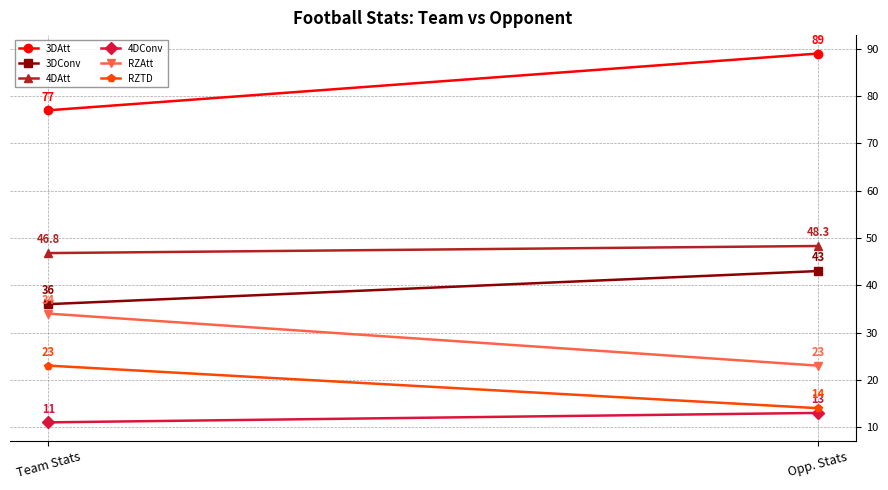

At which category is the sum across all series the highest?

Opp. Stats